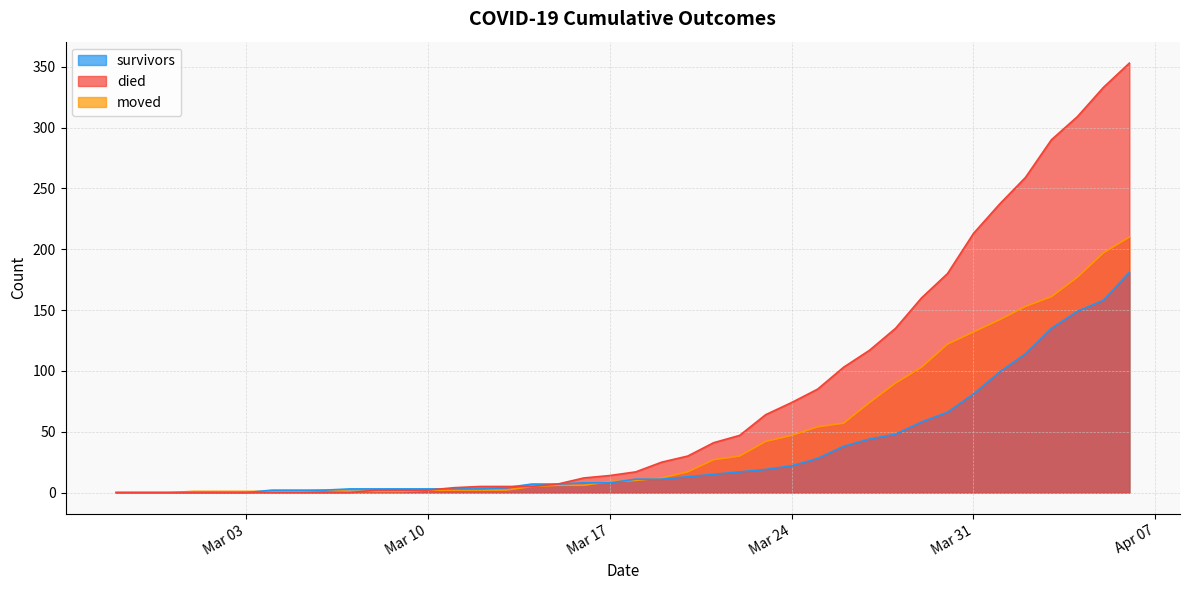

Does the chart display data point markers on the line(s)?

No